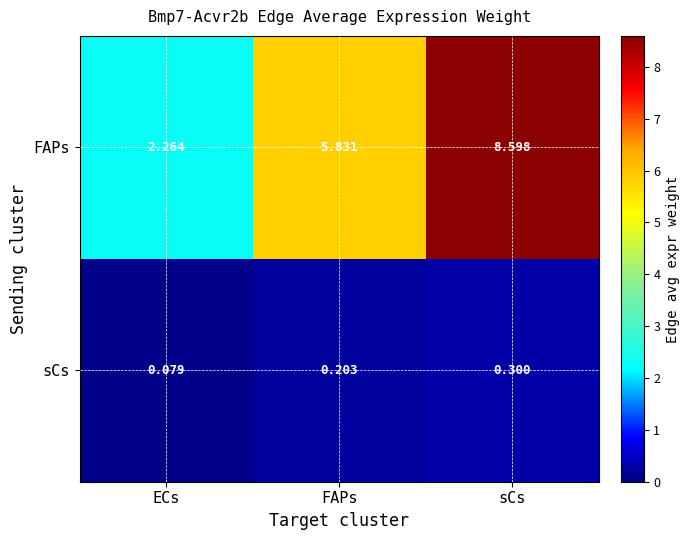

Which label corresponds to the largest value in the chart?

sCs